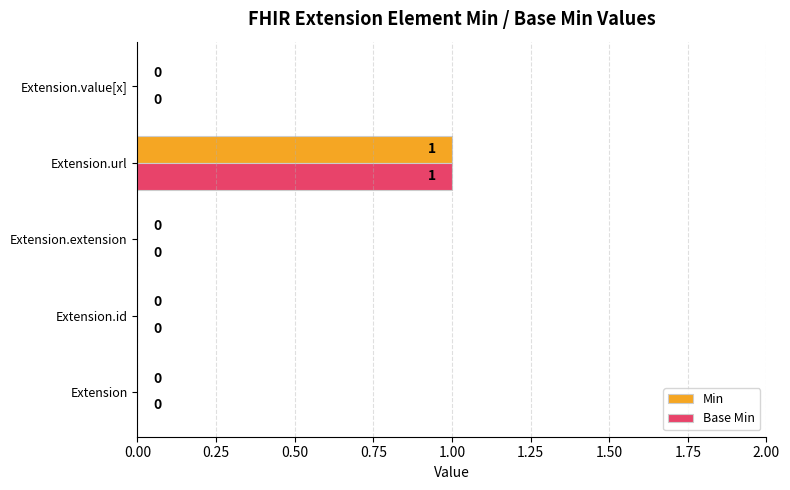

True or false: Min has a value of 1 at Extension.extension.

False